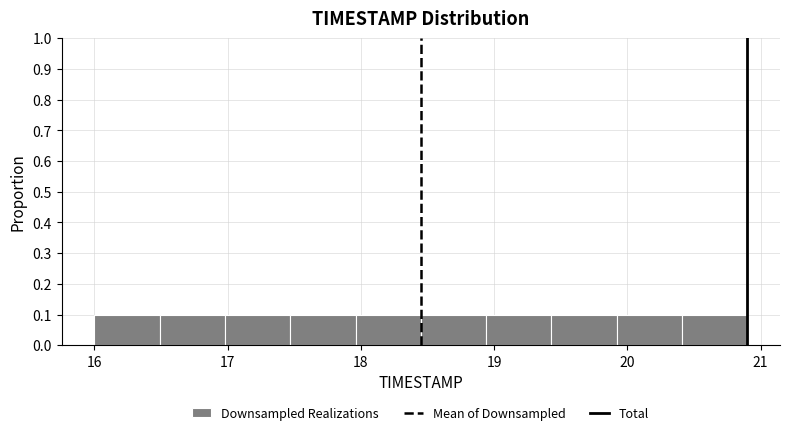

What is the height of the bar covering 16.00 to 16.49 on the x-axis? Neither the bar edges nor the heights are printed on the chart, so give them approximately, as read against the axes.

0.1